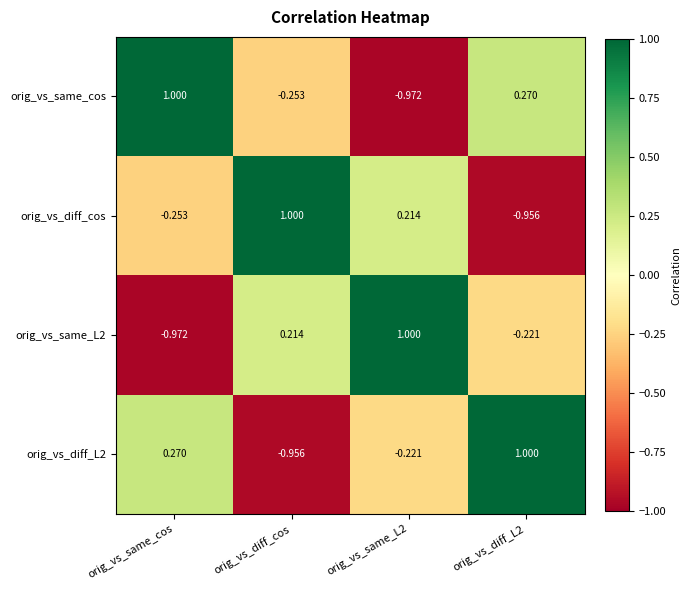

Where does the orig_vs_diff_cos series first go above 0?

orig_vs_diff_cos